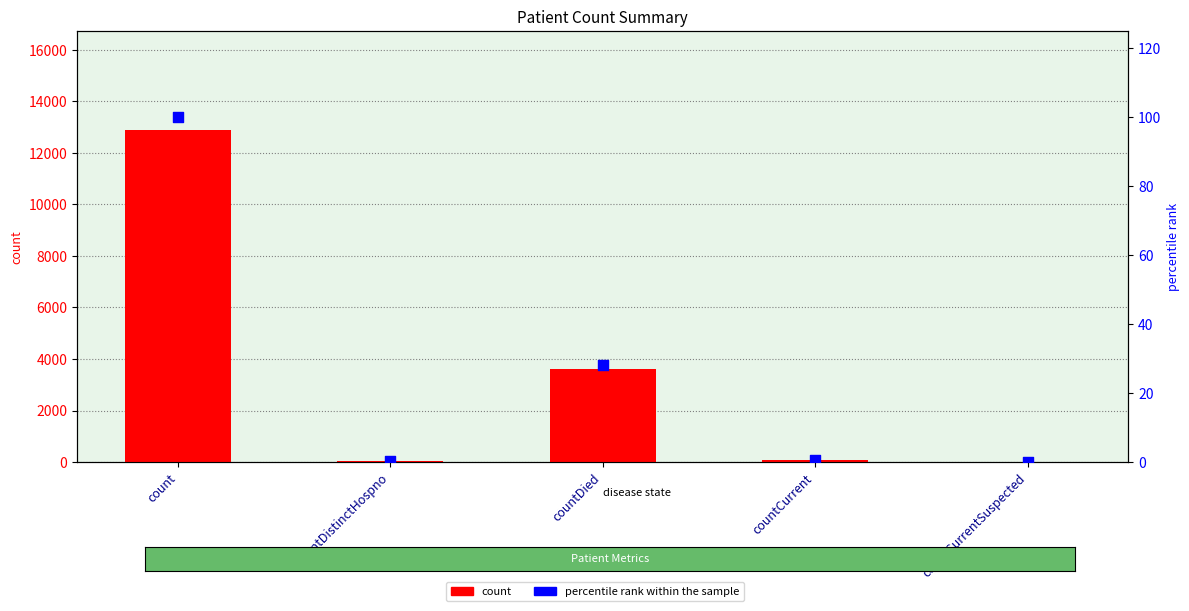

What are all the series names shown in the legend?

count, percentile rank within the sample